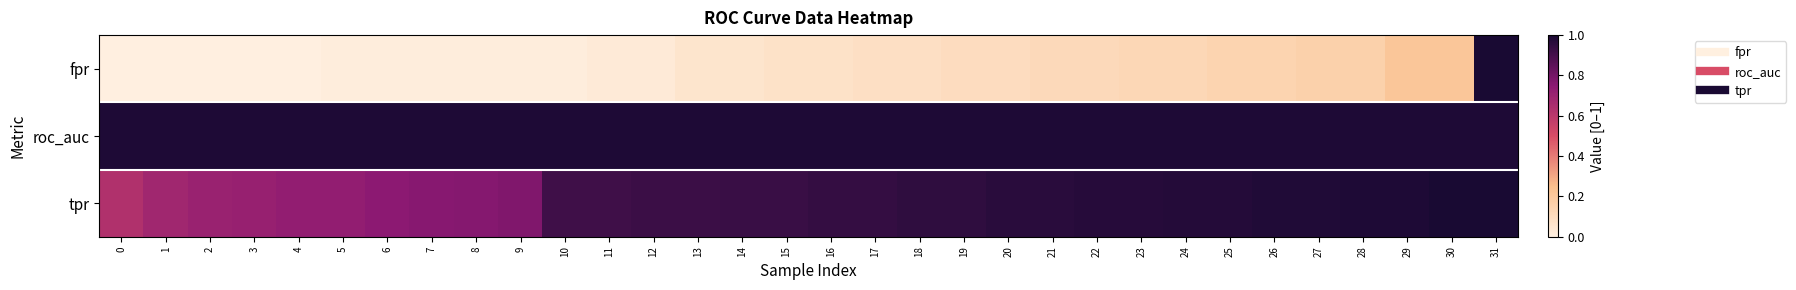

At which category is the sum across all series the highest?

31